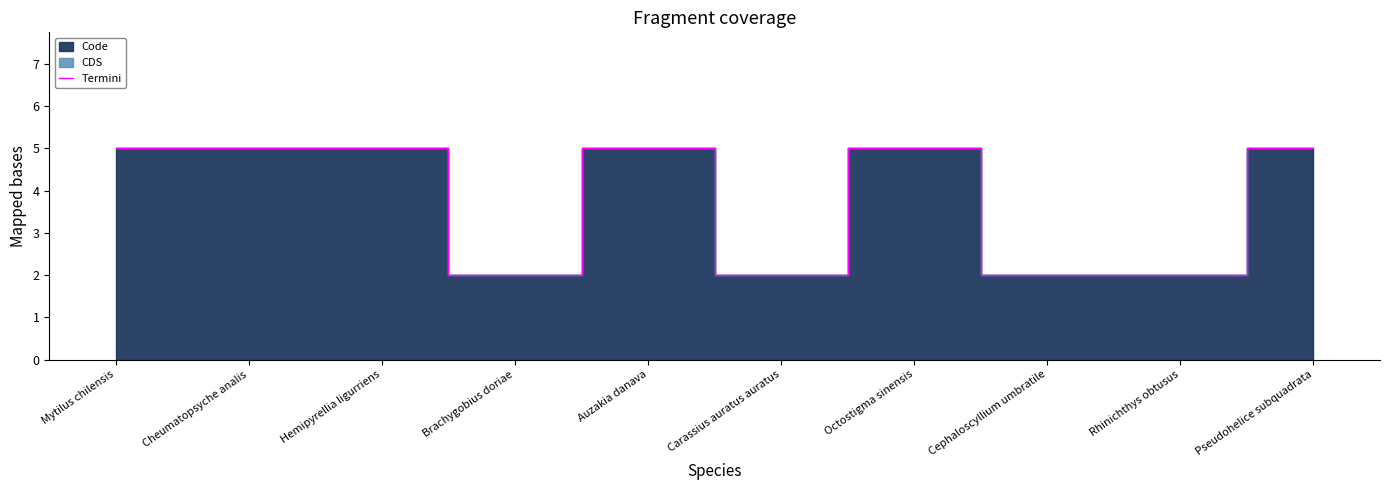

How many interior local valleys (lower than both neighbors) does the data have?

2